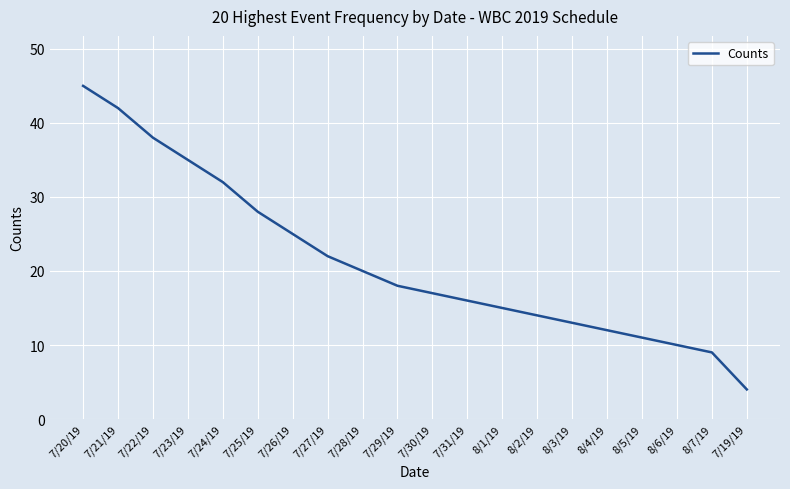

What position from the left is 8/2/19?

14